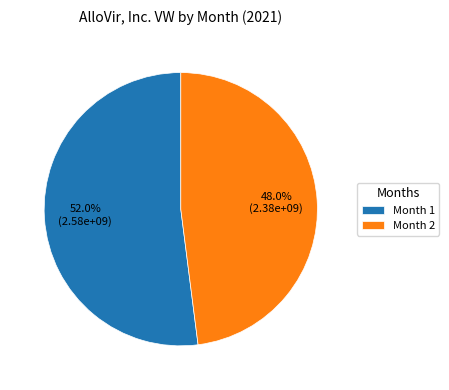

Does Month 2 represent more than half of the total?

No